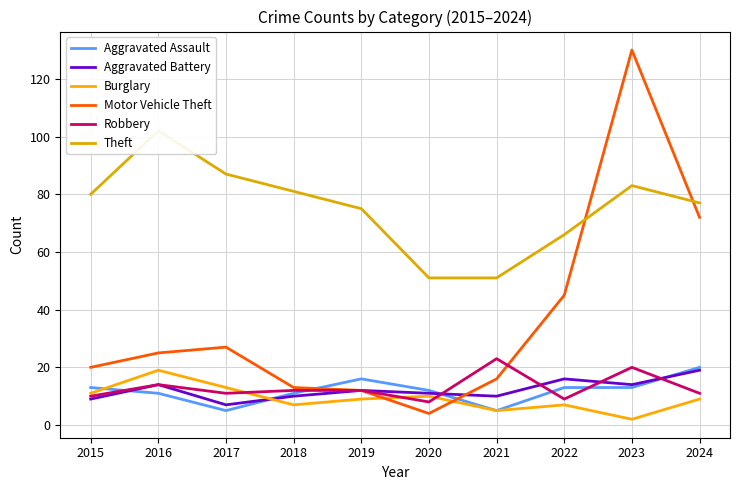

True or false: Motor Vehicle Theft and Theft intersect in this chart.

True